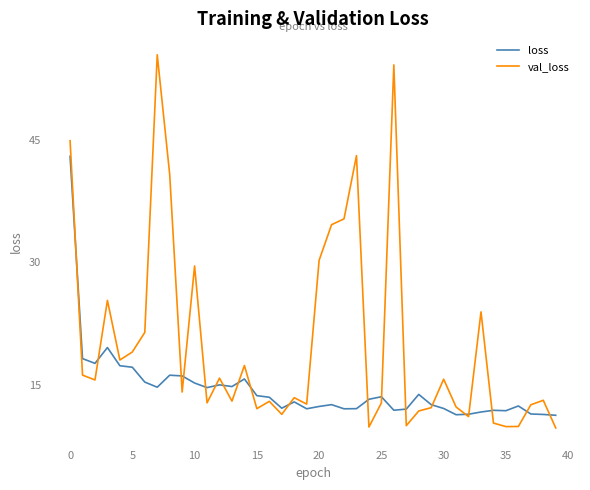

Which series has the largest total across all categories?

val_loss